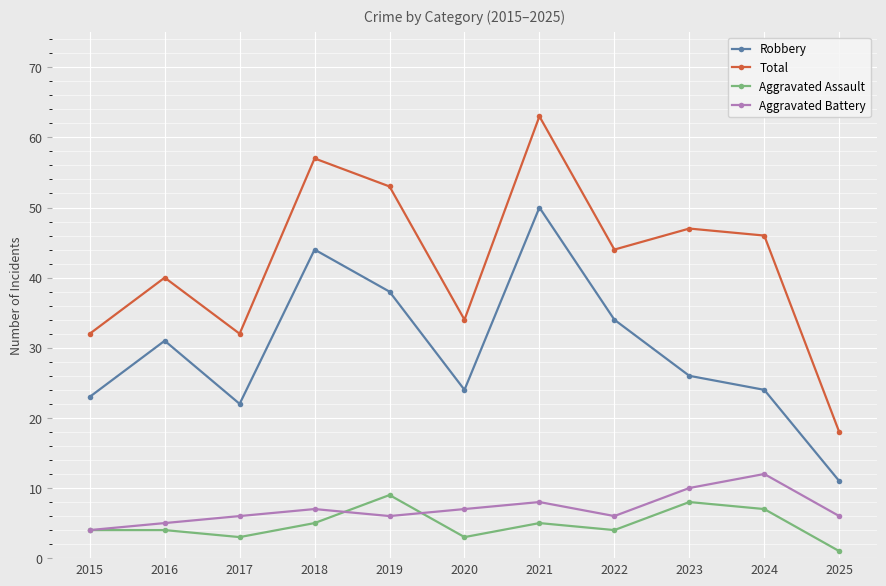

Is the value of Aggravated Assault at 2025 greater than the value of Total at 2018?

No